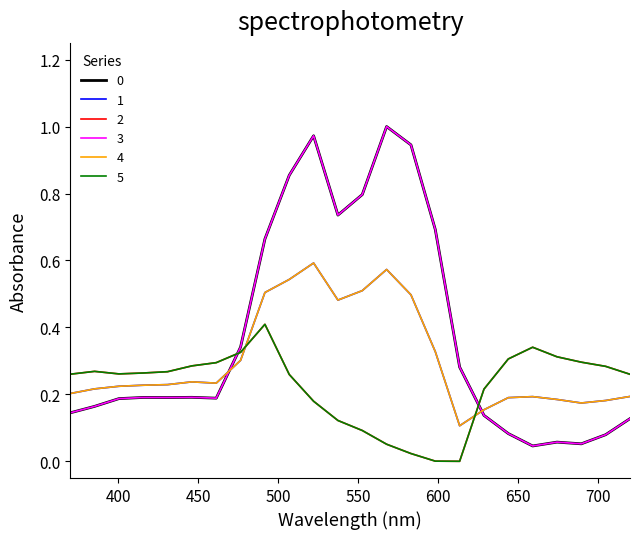

Is this an area chart (filled region under the line)?

No